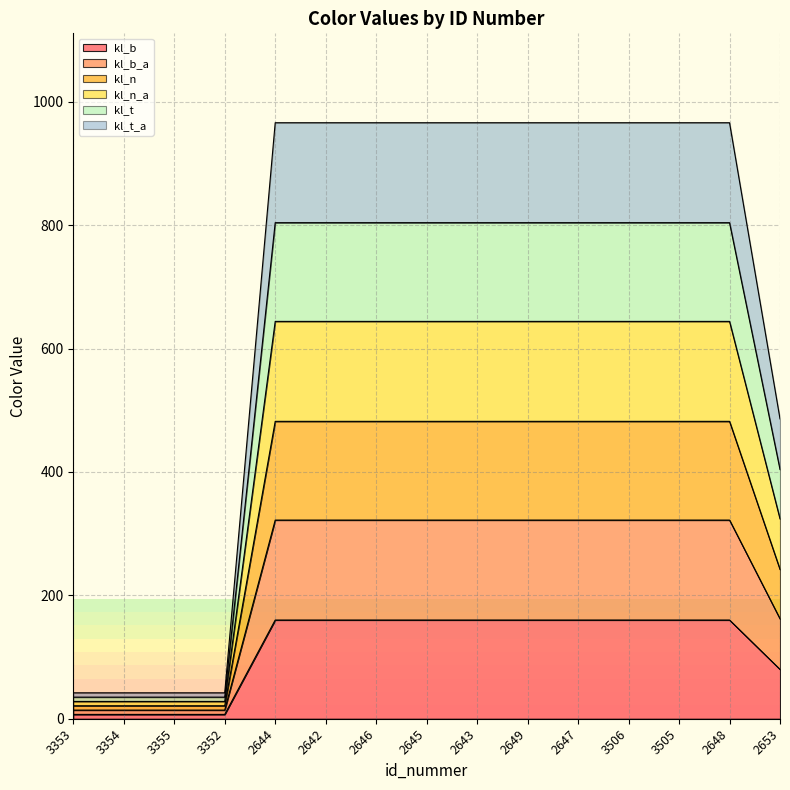

At which category is the sum across all series the highest?

2644